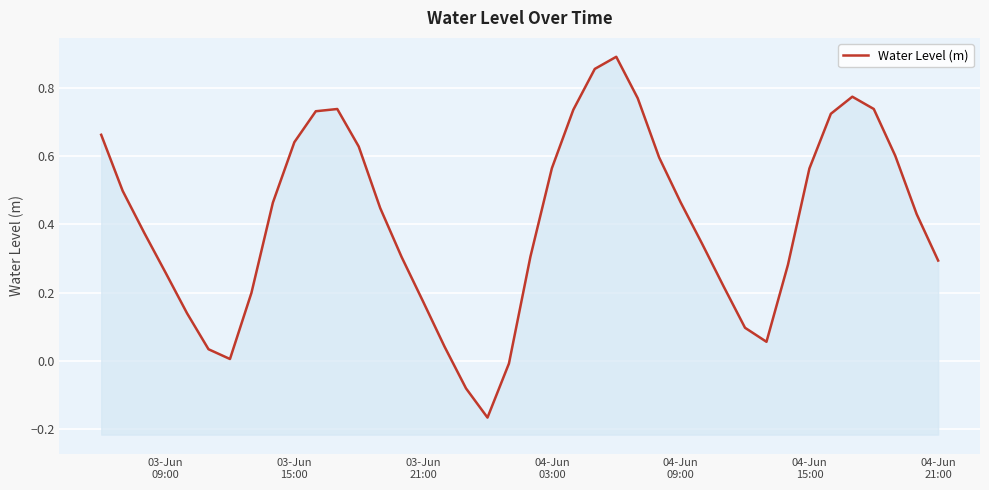

Reading left to right, list all the values displayed in this chart.

0.7	0.5	0.4	0.3	0.1	0.0	0.0	0.2	0.5	0.6	0.7	0.7	0.6	0.4	0.3	0.2	0.0	-0.1	-0.2	-0.0	0.3	0.6	0.7	0.9	0.9	0.8	0.6	0.5	0.3	0.2	0.1	0.1	0.3	0.6	0.7	0.8	0.7	0.6	0.4	0.3